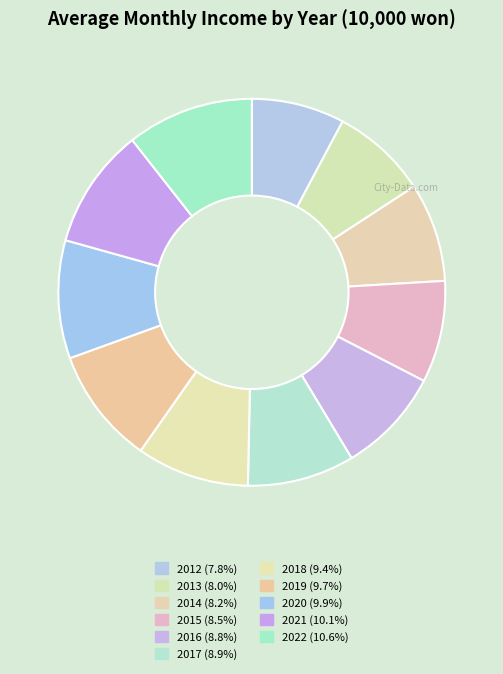

Which category has the smallest portion of the pie?

2012